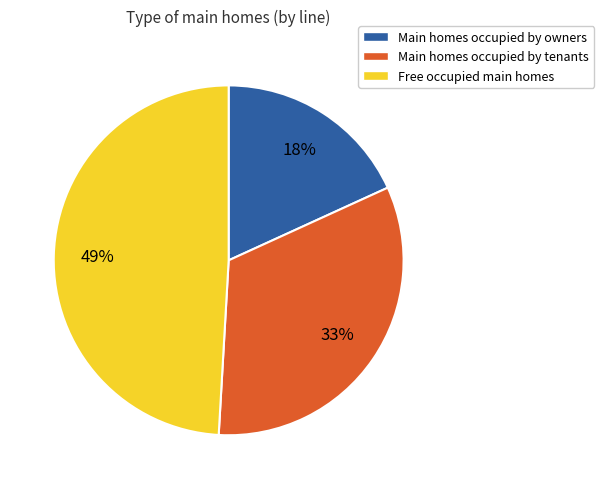

Between Main homes occupied by tenants and Free occupied main homes, which is larger?

Free occupied main homes